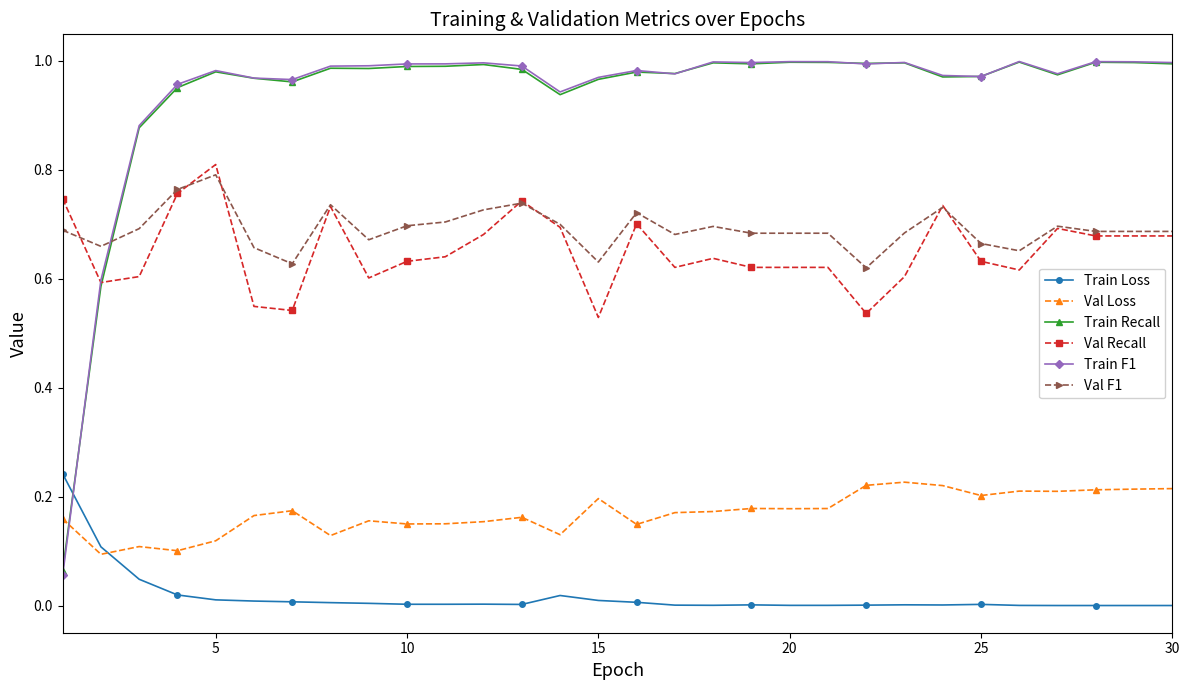

True or false: Val Recall and Val Loss intersect in this chart.

False